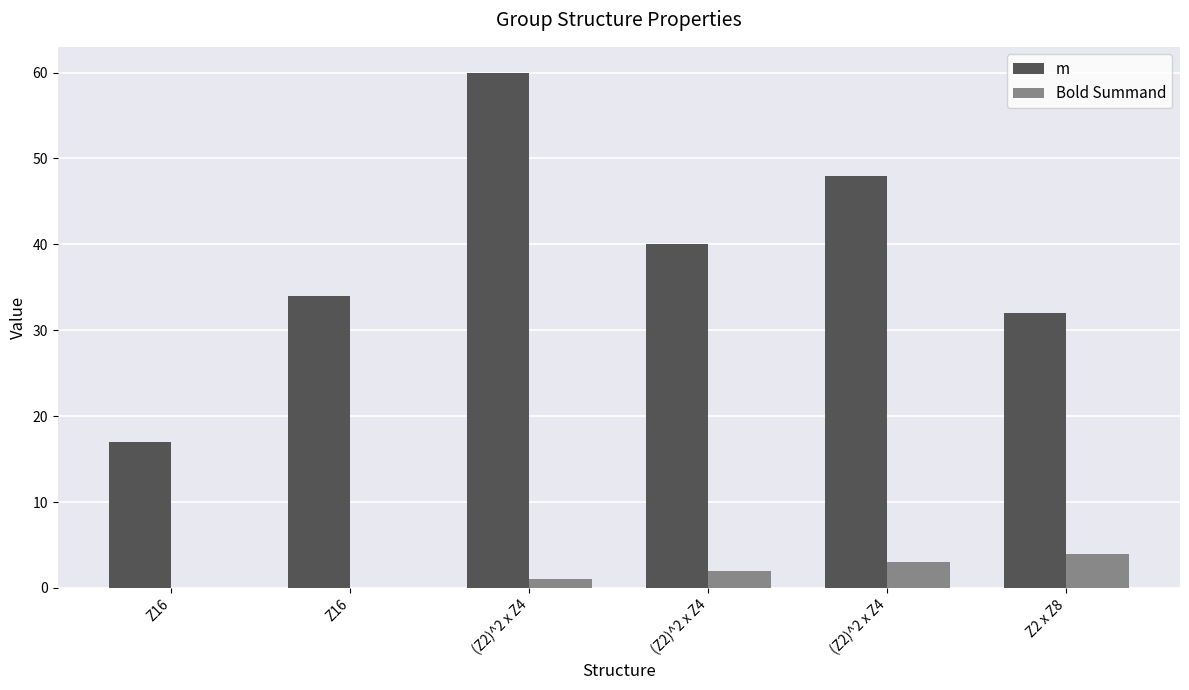

What is the difference between the m values at Z16 and Z2 x Z8?

2